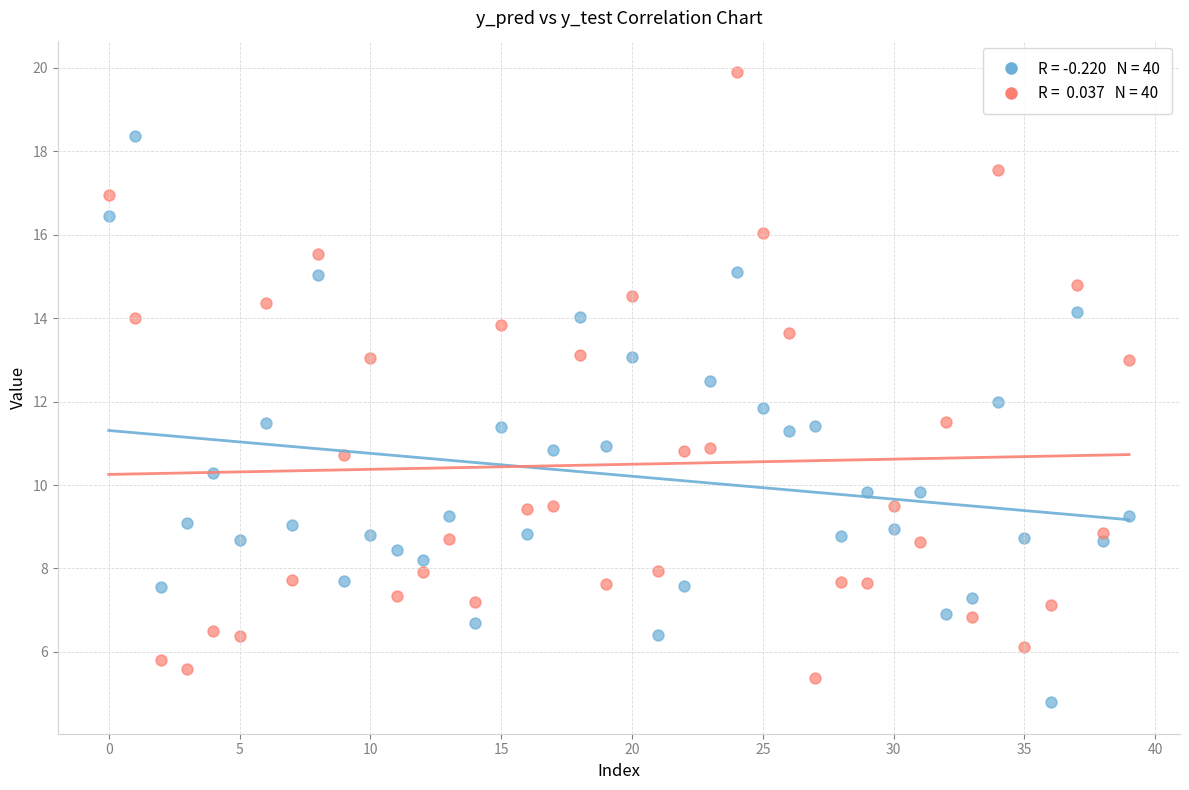

How many points are shown in the scatter plot?

80